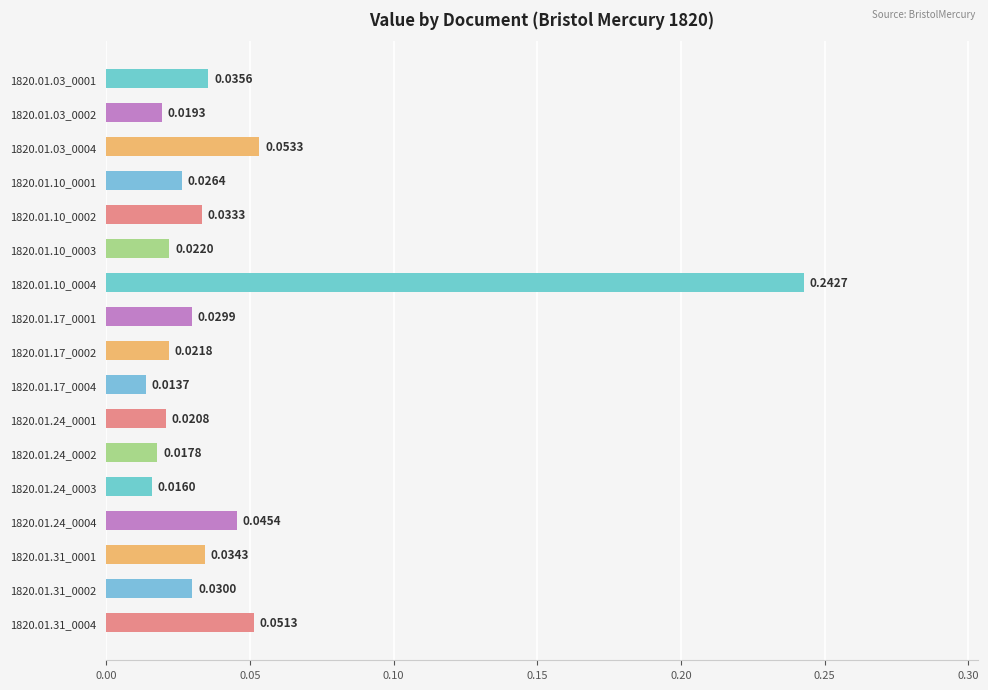

What is the sum of all values?

0.7